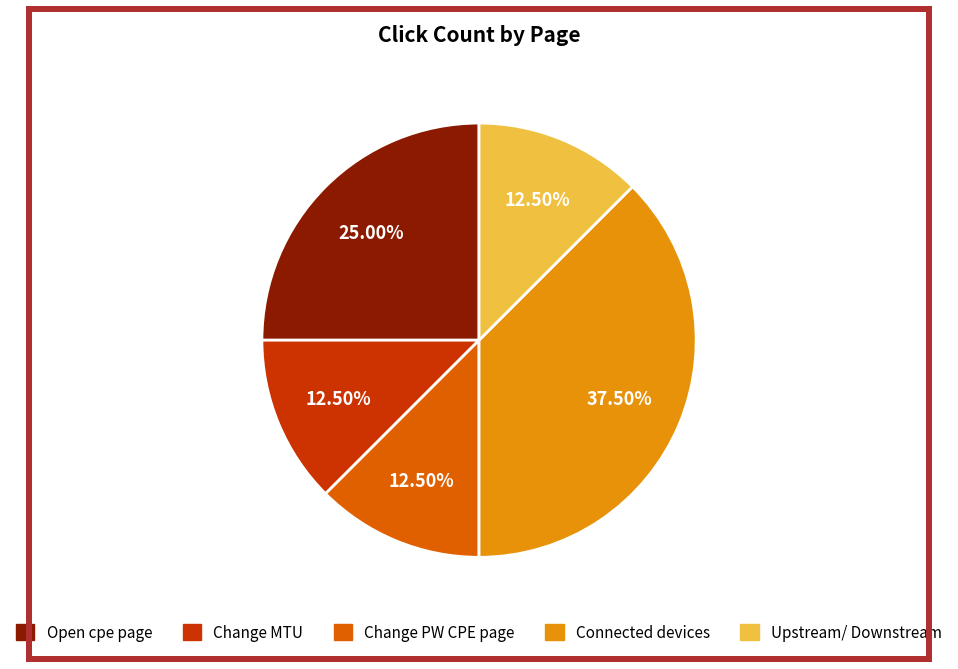

How many segments does this pie chart have?

5